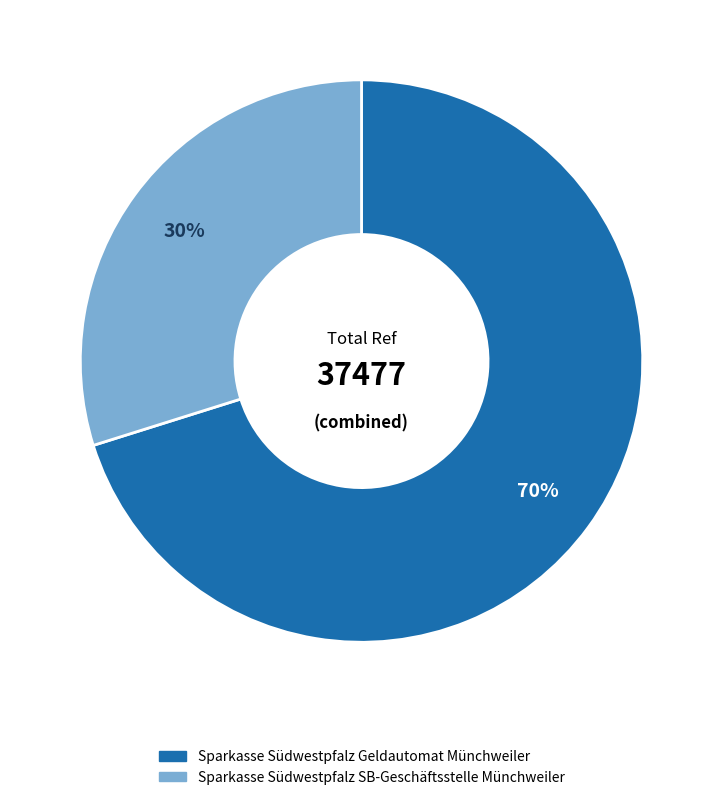

Is it true that Sparkasse Südwestpfalz Geldautomat Münchweiler is 77% of the pie?

False